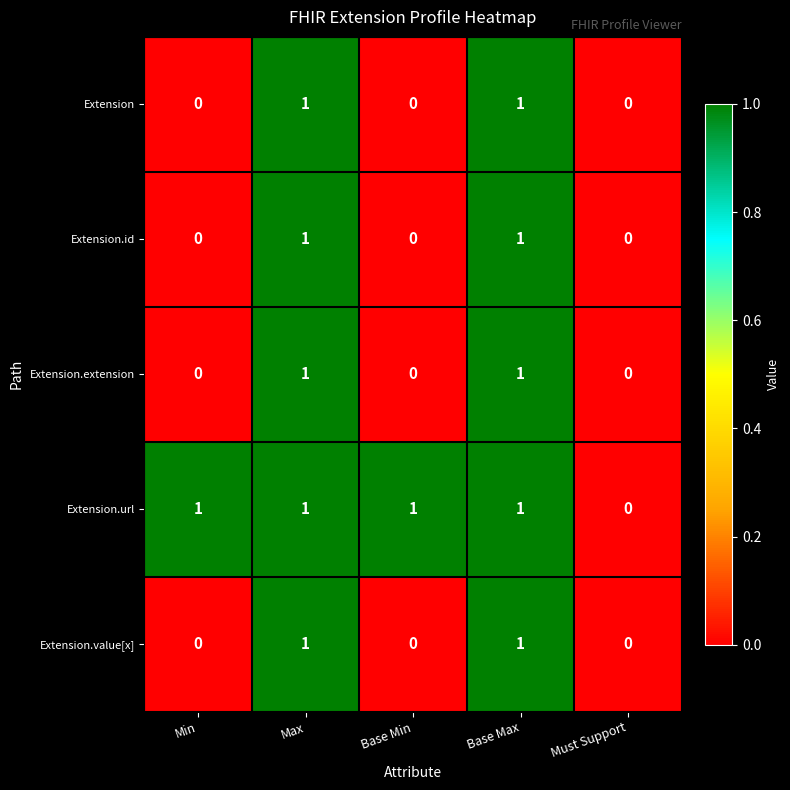

Which series has the largest total across all categories?

Extension.url